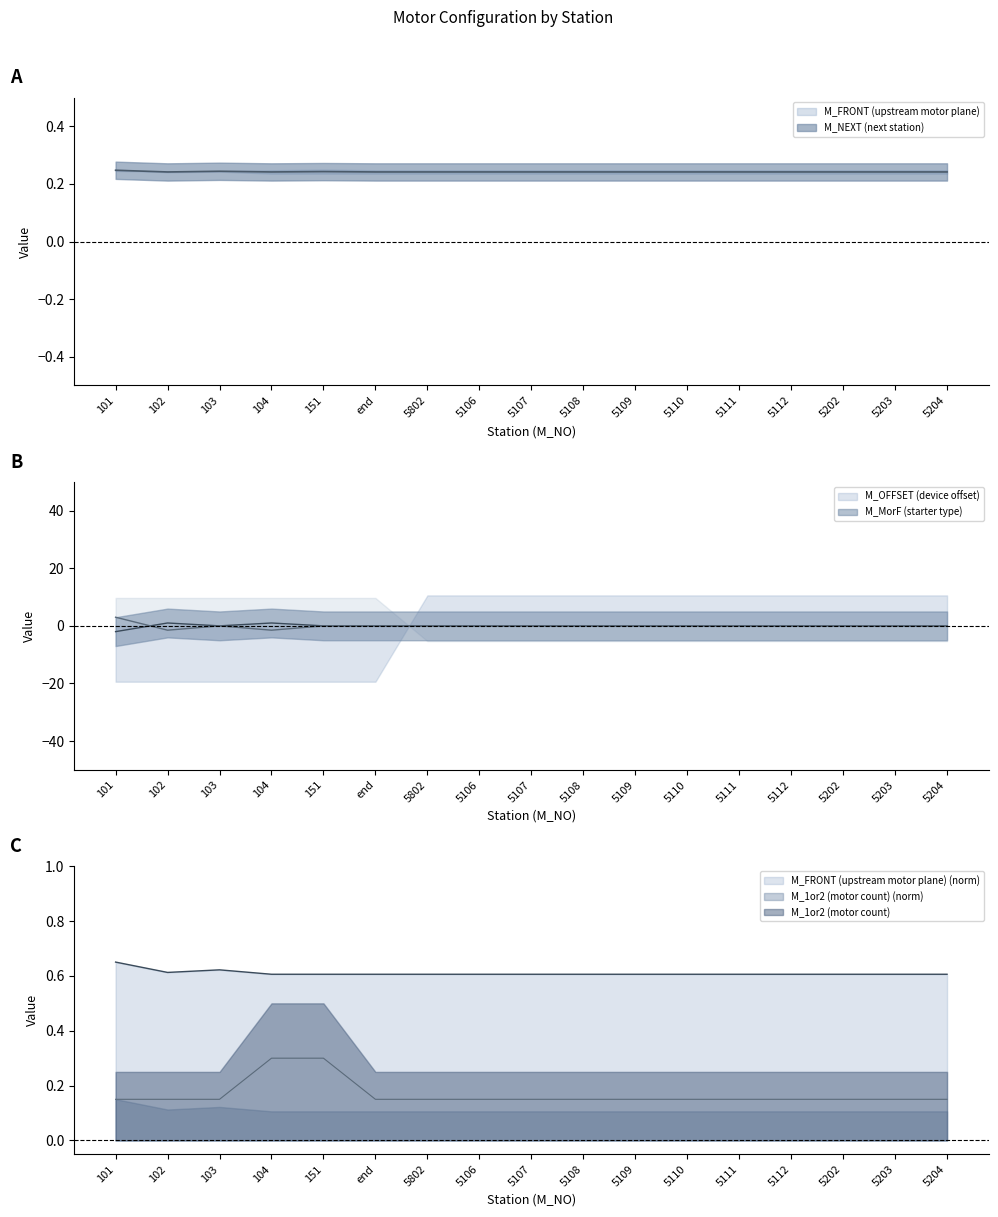

How many lines are shown in the chart?

3